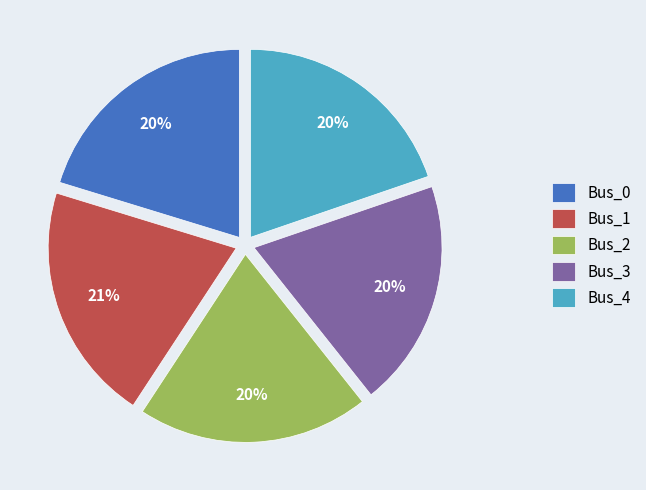

To the nearest percent, what is the difference between the largest and smallest slice percentages?

1%